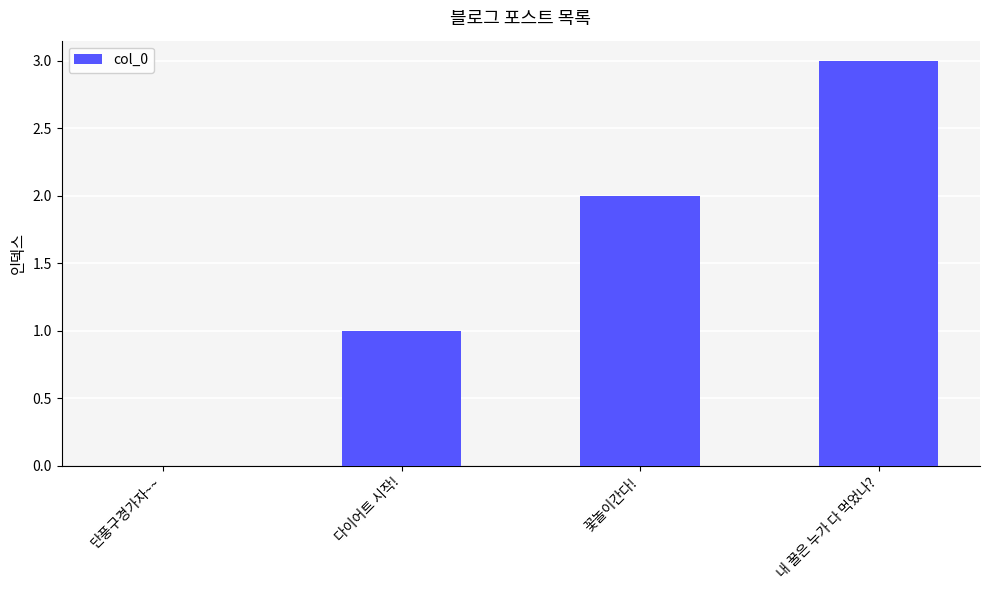

Reading right to left, extract all data points from this chart.

3	2	1	0